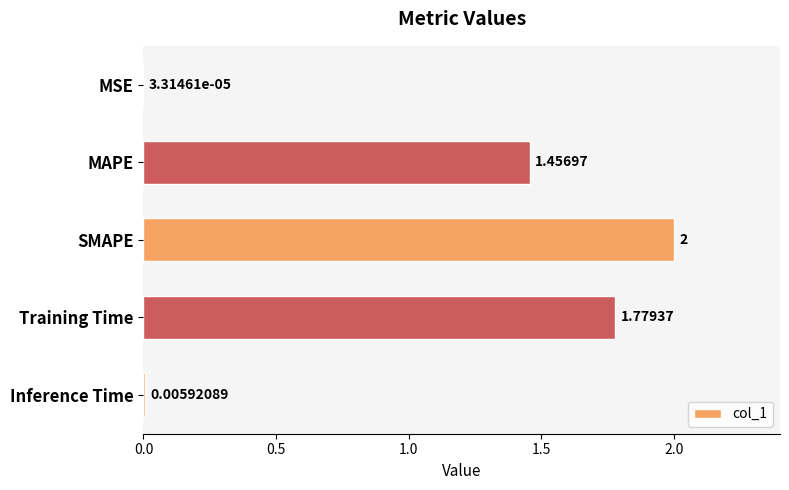

What is the ratio of the value at SMAPE to the value at MAPE?

1.4